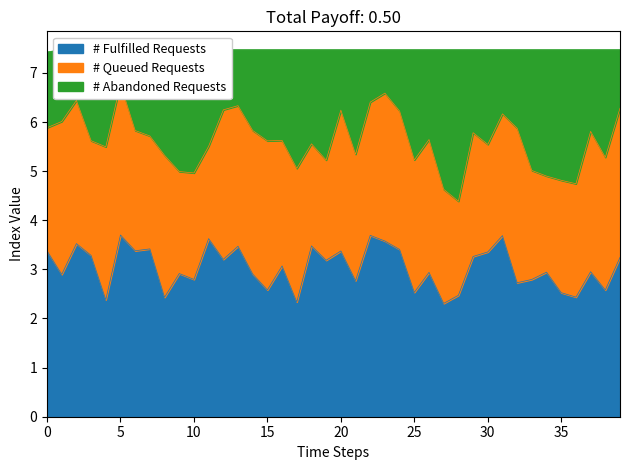

How many points are lower than both their immediate neighbors (excluding endpoints)?

6